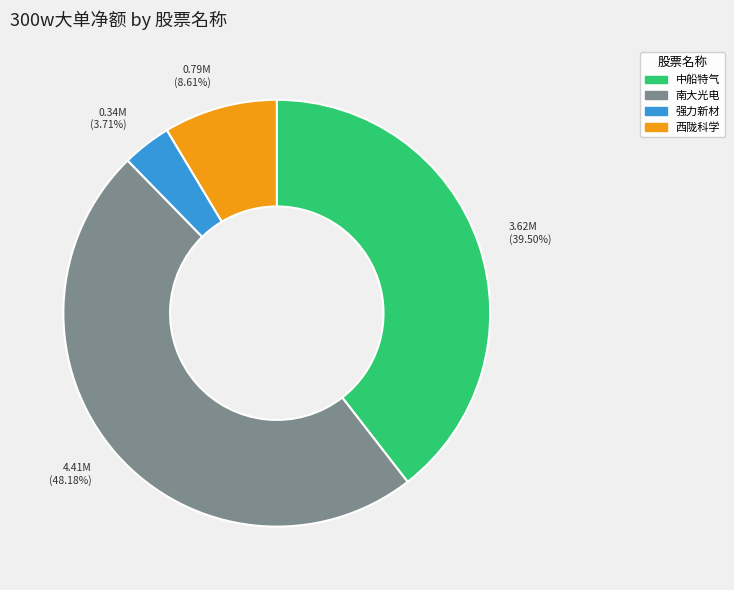

Count the number of slices in the pie.

4